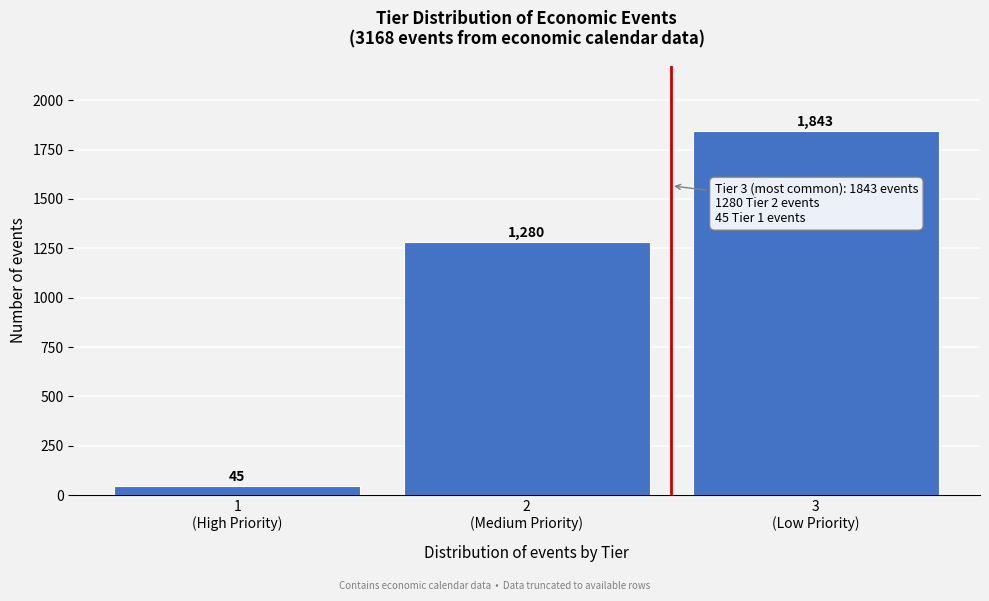

Reading right to left, extract all data points from this chart.

1843	1280	45